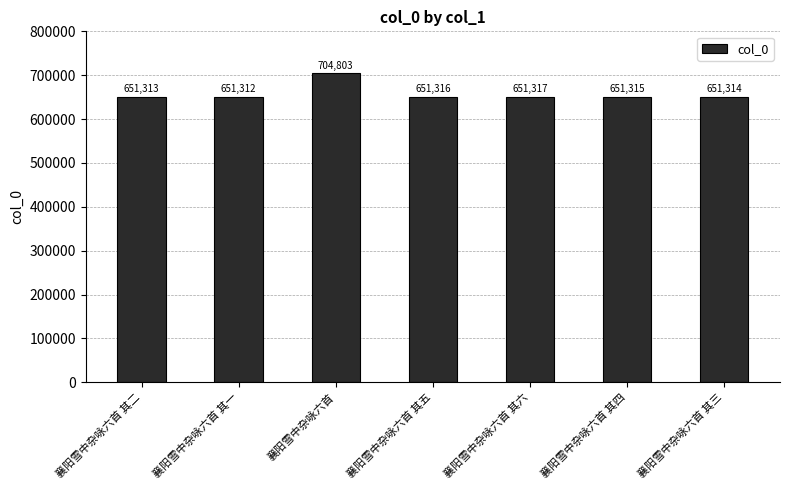

What is the change in value from 襄阳雪中杂咏六首 其一 to 襄阳雪中杂咏六首 其六?

+5